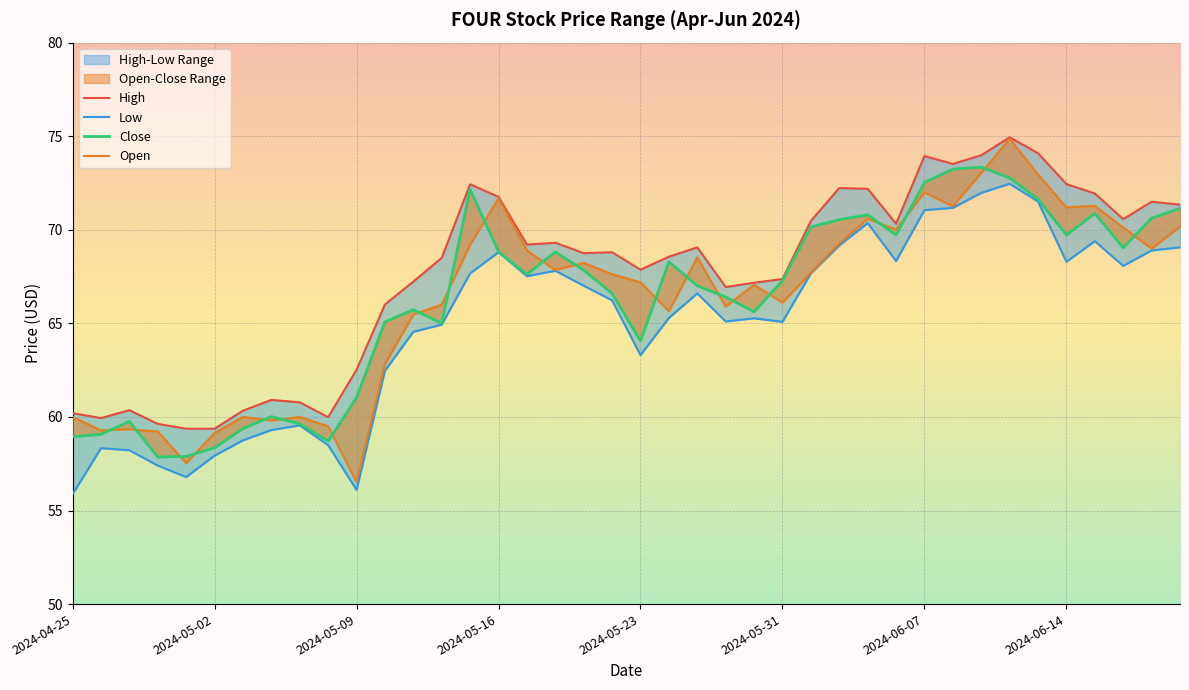

List the labels in order of Low value, smallest first.

2024-04-25, 2024-05-09, 2024-05-01, 2024-04-30, 2024-05-02, 2024-04-29, 2024-04-26, 2024-05-08, 2024-05-03, 2024-05-06, 2024-05-07, 2024-05-10, 2024-05-23, 2024-05-13, 2024-05-14, 2024-05-31, 2024-05-29, 2024-05-30, 2024-05-24, 2024-05-22, 2024-05-28, 2024-05-21, 2024-05-17, 2024-05-15, 2024-06-03, 2024-05-20, 2024-06-18, 2024-06-14, 2024-06-06, 2024-05-16, 2024-06-20, 2024-06-21, 2024-06-04, 2024-06-17, 2024-06-05, 2024-06-07, 2024-06-10, 2024-06-13, 2024-06-11, 2024-06-12